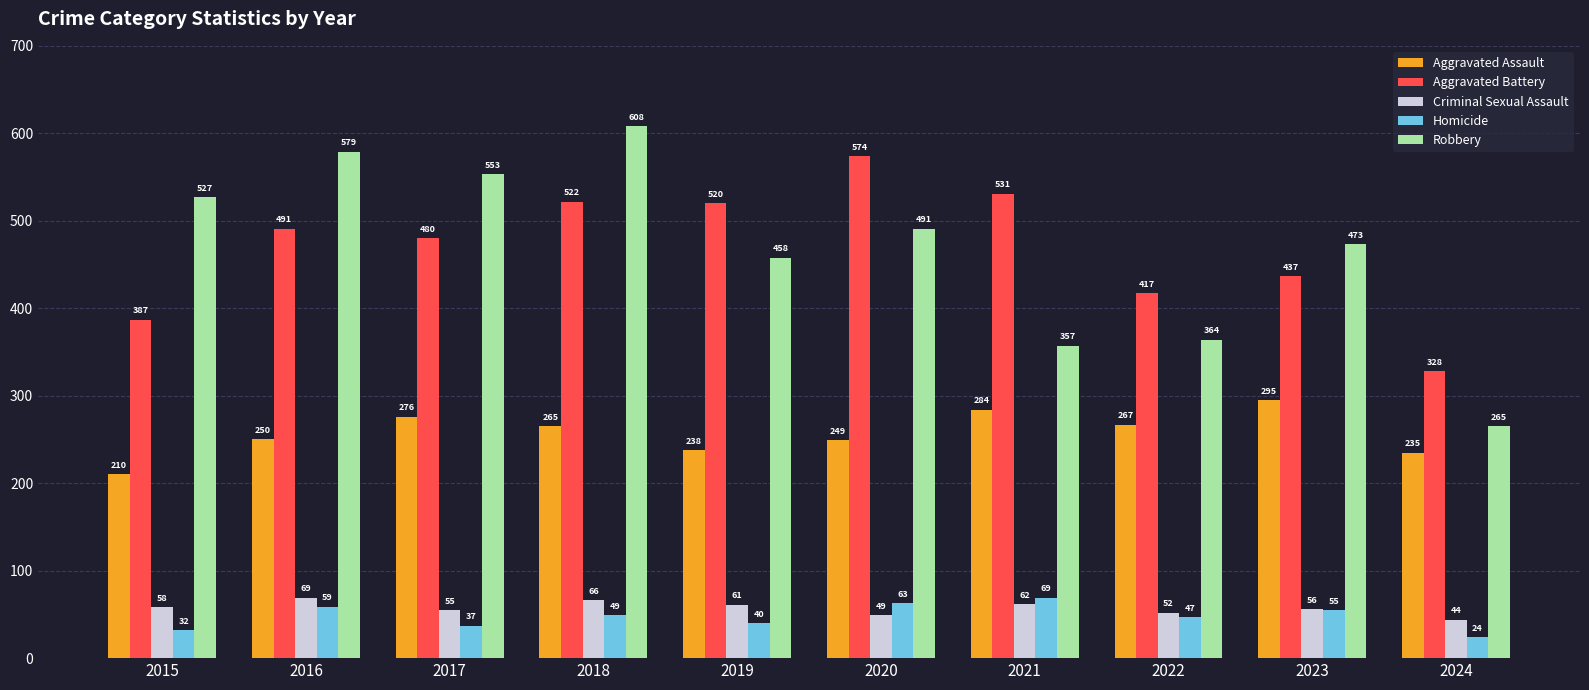

What are all the series names shown in the legend?

Aggravated Assault, Aggravated Battery, Criminal Sexual Assault, Homicide, Robbery